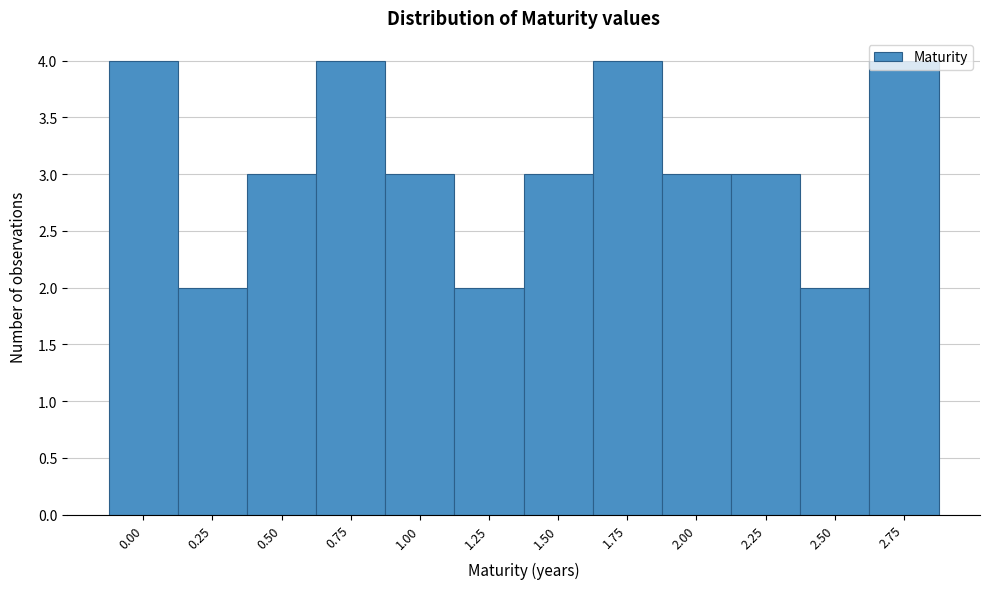

What is the maximum value shown in the chart?

4